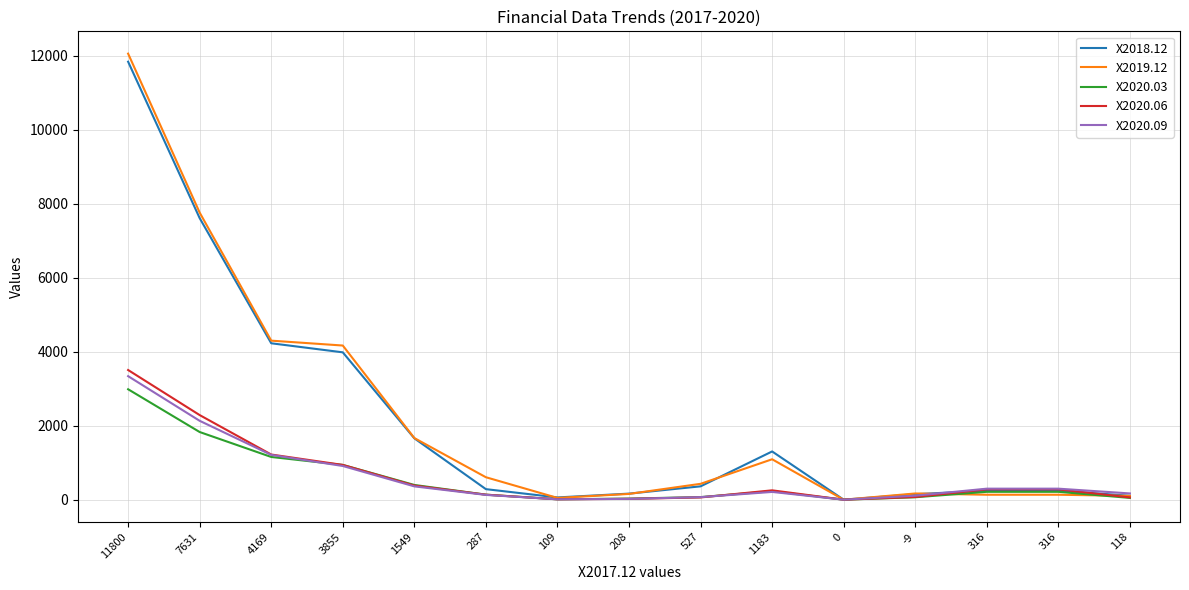

What is the difference between the X2020.06 values at 3855 and 287?

804